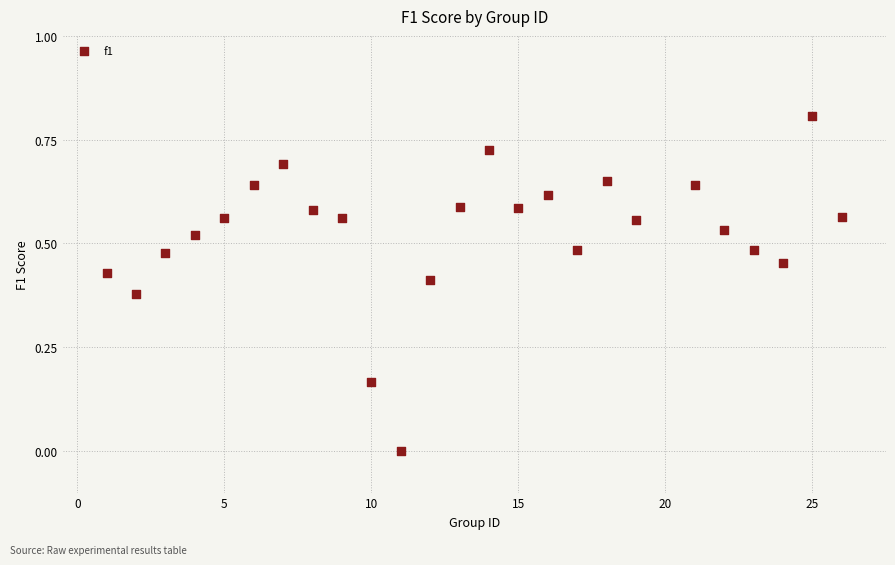

What is the range of Y values (max minus min)?

0.8